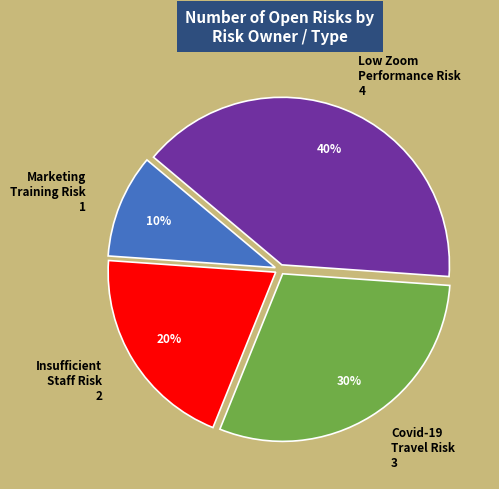

To the nearest percent, what is the average slice percentage?

25%